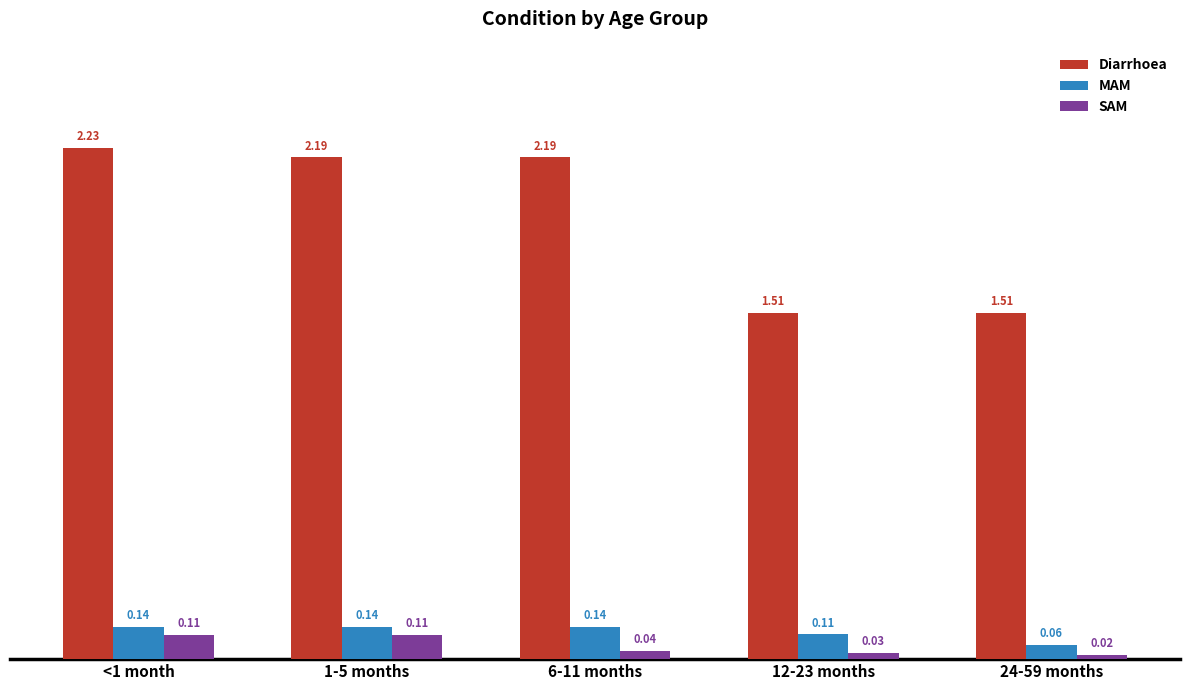

Between 6-11 months and 24-59 months, which series saw the biggest shift?

Diarrhoea